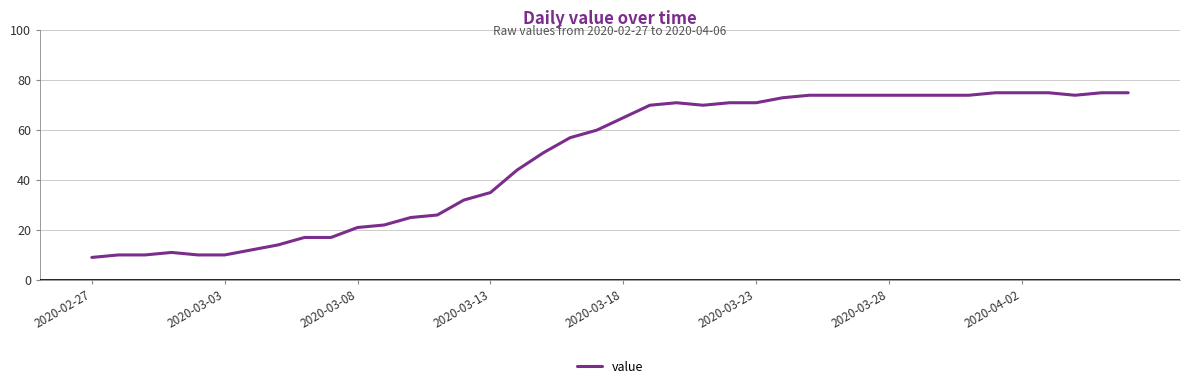

What is the minimum value shown in the chart?

9